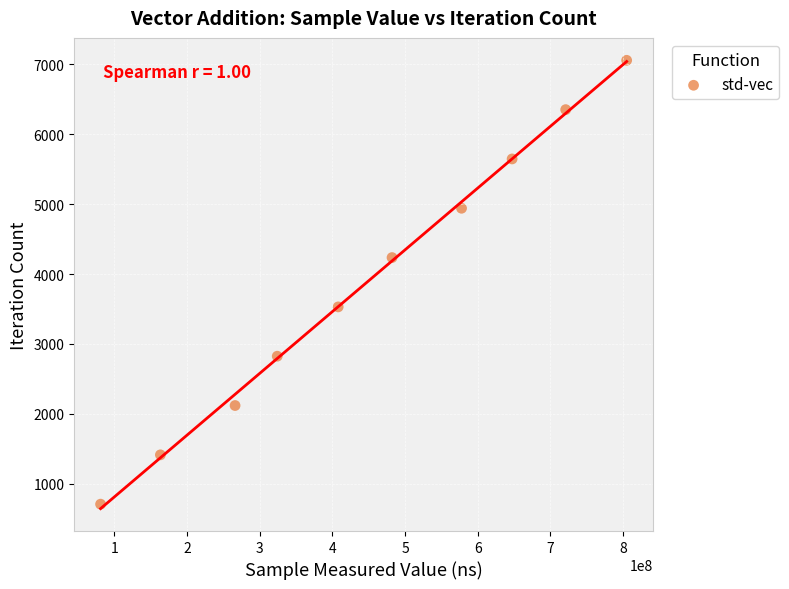

What is the average X value?

447554079